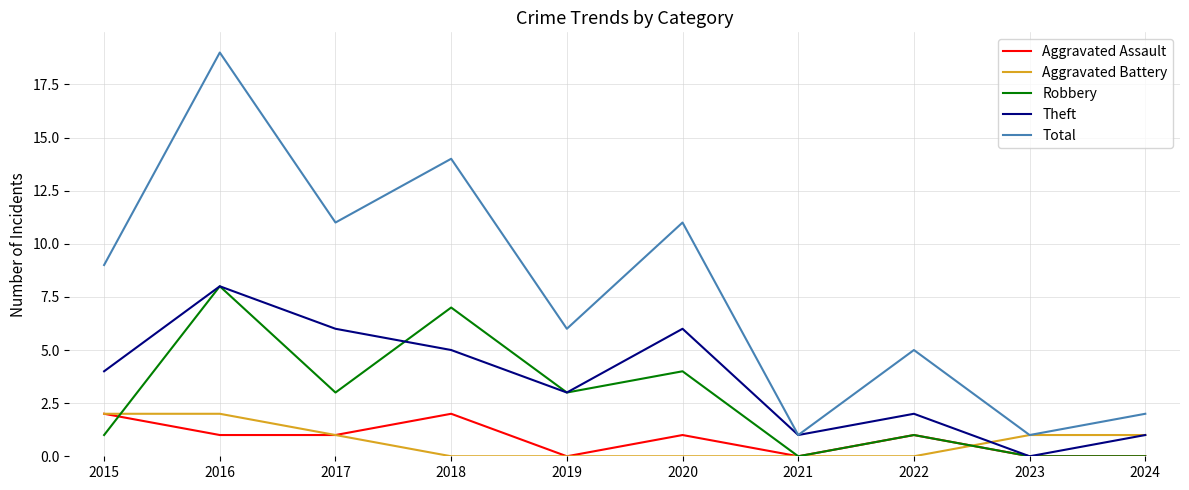

What is the total value across all series at 2022?

9